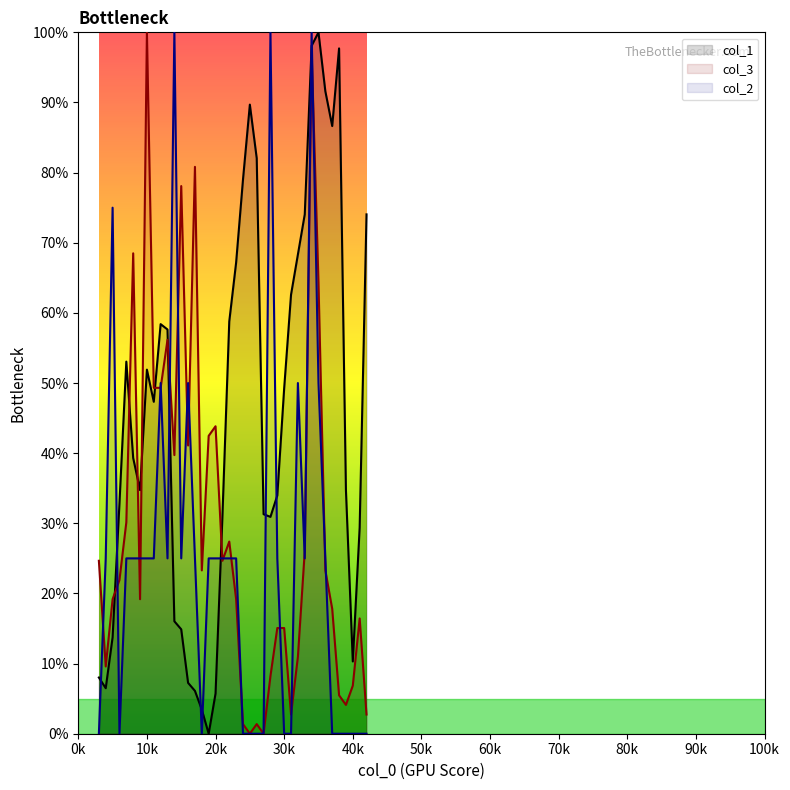

Which series has the largest total across all categories?

col_1